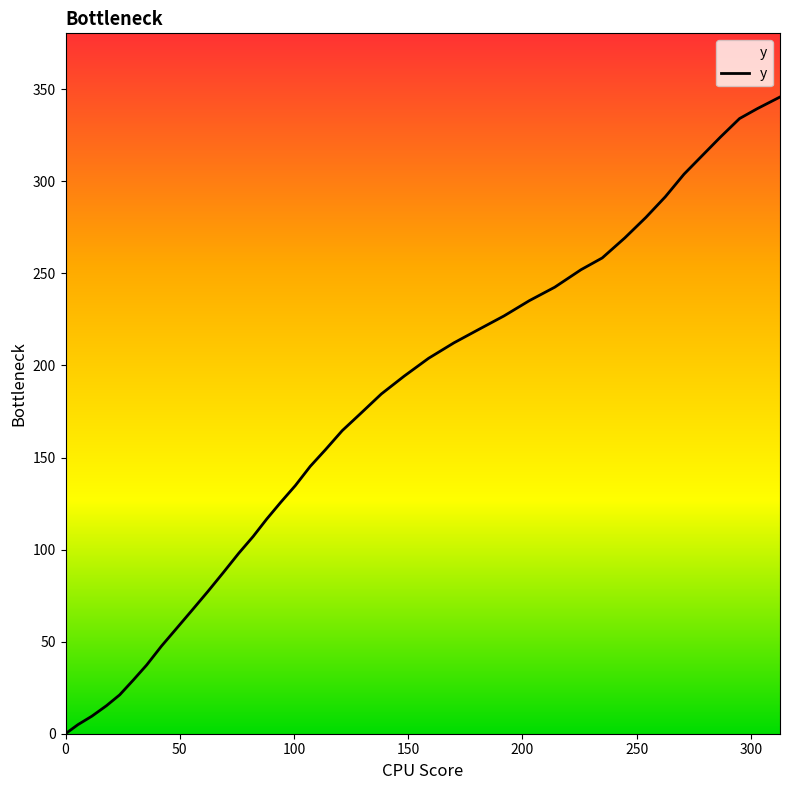

What is the difference between the maximum and minimum values?

345.8